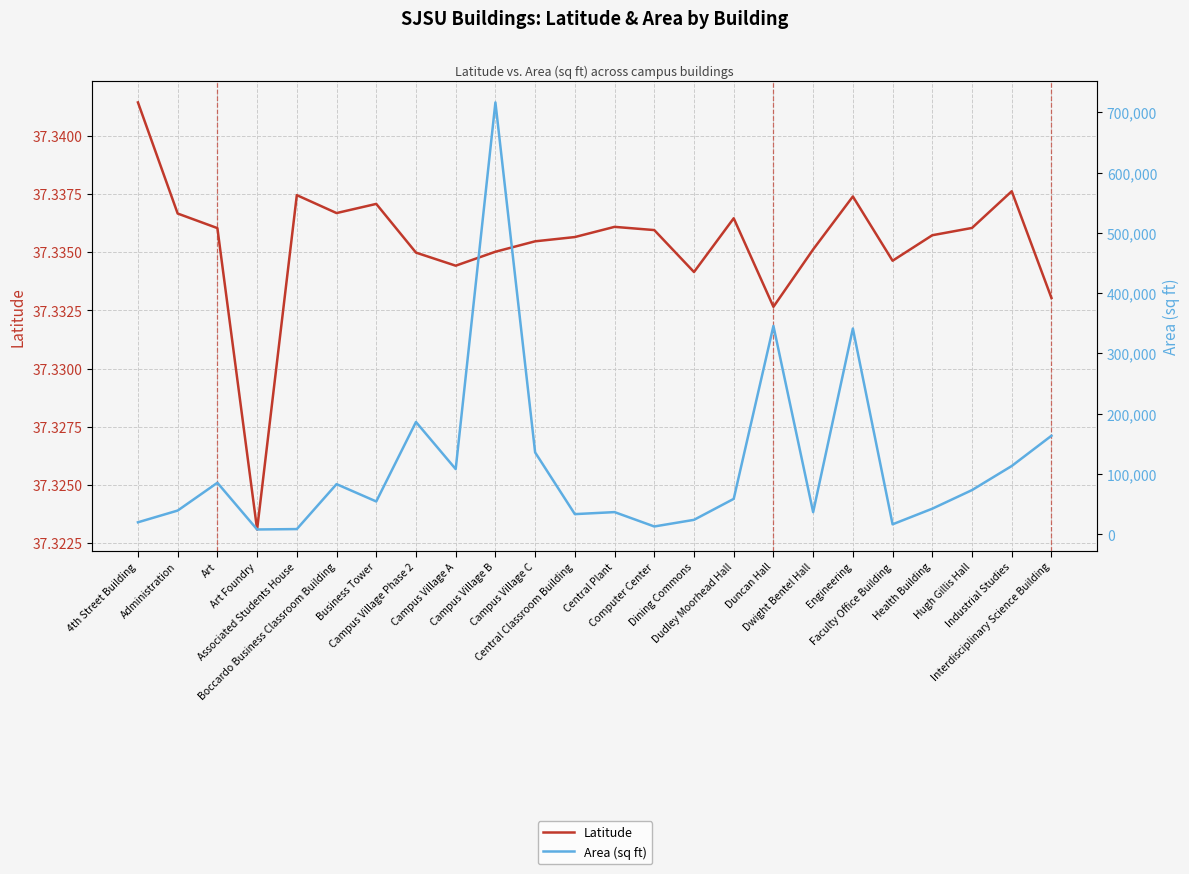

Reading left to right, extract all data points from this chart.

Latitude: 4th Street Building=37.3	Administration=37.3	Art=37.3	Art Foundry=37.3	Associated Students House=37.3	Boccardo Business Classroom Building=37.3	Business Tower=37.3	Campus Village Phase 2=37.3	Campus Village A=37.3	Campus Village B=37.3	Campus Village C=37.3	Central Classroom Building=37.3	Central Plant=37.3	Computer Center=37.3	Dining Commons=37.3	Dudley Moorhead Hall=37.3	Duncan Hall=37.3	Dwight Bentel Hall=37.3	Engineering=37.3	Faculty Office Building=37.3	Health Building=37.3	Hugh Gillis Hall=37.3	Industrial Studies=37.3	Interdisciplinary Science Building=37.3
Area (sq ft): 4th Street Building=19857.0	Administration=39323.0	Art=85419.0	Art Foundry=7934.0	Associated Students House=8591.0	Boccardo Business Classroom Building=83173.0	Business Tower=54428.0	Campus Village Phase 2=186318.0	Campus Village A=108150.0	Campus Village B=716675.0	Campus Village C=135837.0	Central Classroom Building=33407.0	Central Plant=36755.0	Computer Center=12900.0	Dining Commons=23925.0	Dudley Moorhead Hall=58733.0	Duncan Hall=345715.0	Dwight Bentel Hall=36691.0	Engineering=341415.0	Faculty Office Building=16496.0	Health Building=42445.0	Hugh Gillis Hall=73315.0	Industrial Studies=113302.0	Interdisciplinary Science Building=163476.0